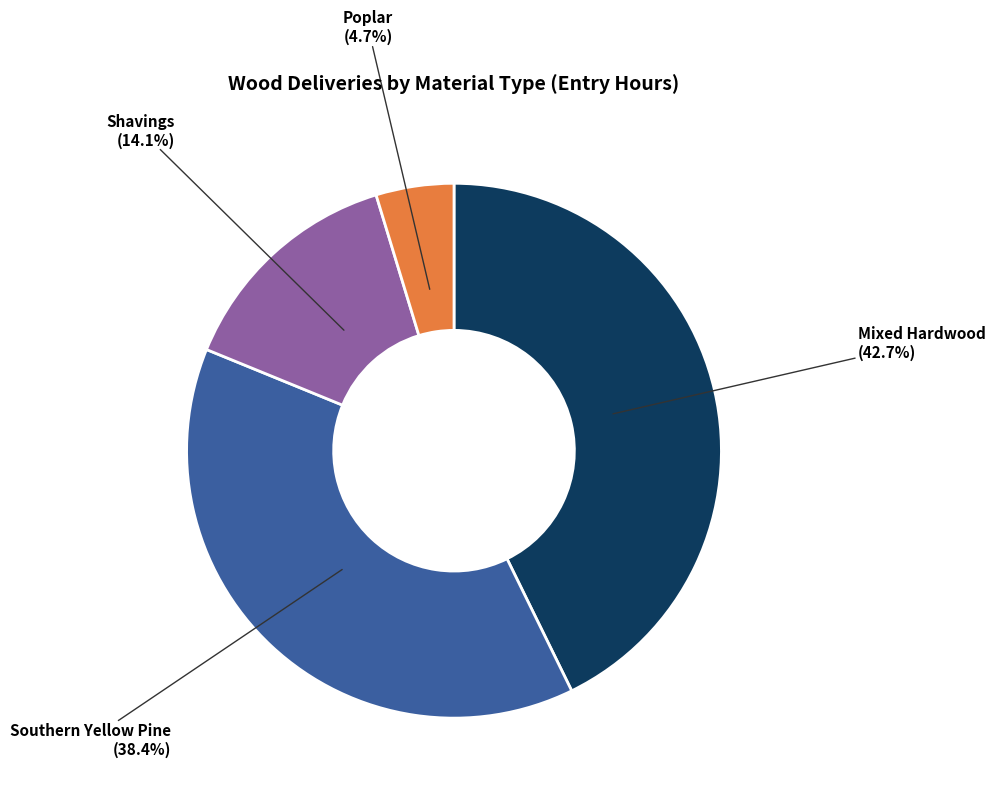

Does any single category account for the majority?

No